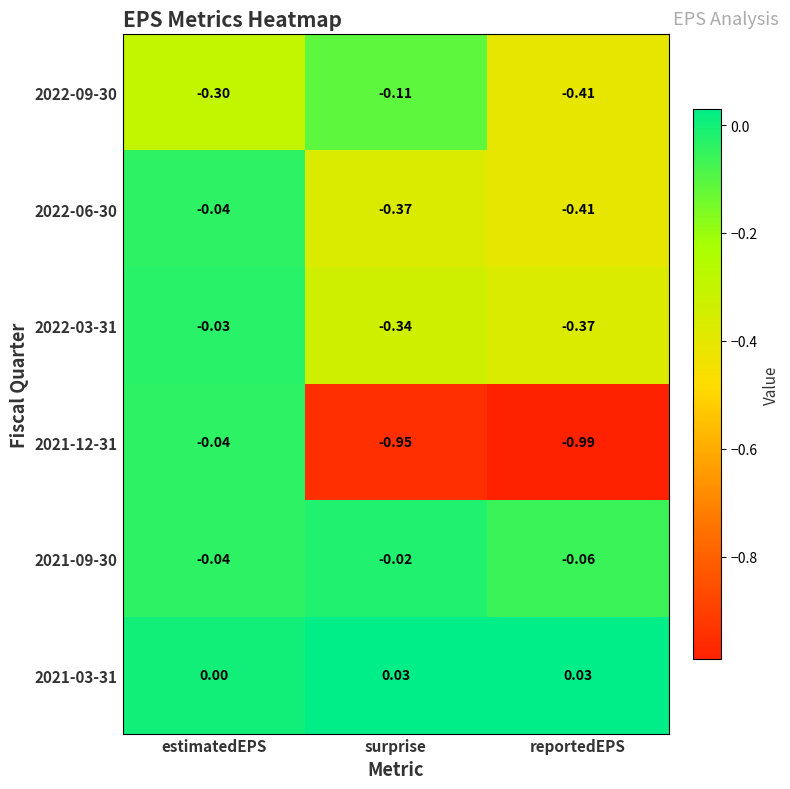

Where is 2021-09-30 nearest to the value 0?

surprise